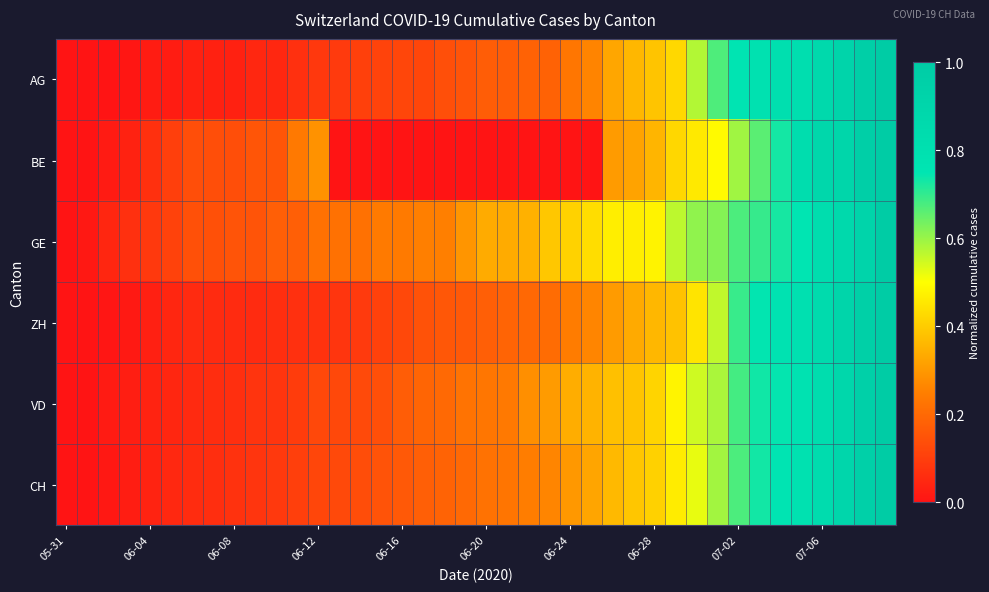

Reading left to right, what are all the values shown in this chart?

AG: 0.0	0.0	0.0	0.0	0.0	0.0	0.0	0.0	0.0	0.0	0.0	0.1	0.1	0.1	0.1	0.1	0.1	0.1	0.1	0.2	0.2	0.2	0.2	0.2	0.2	0.3	0.3	0.4	0.4	0.4	0.6	0.7	0.8	0.8	0.8	0.8	0.9	0.9	1.0	1.0
BE: 0.0	0.0	0.0	0.0	0.1	0.1	0.1	0.1	0.1	0.2	0.2	0.2	0.3	0.0	0.0	0.0	0.0	0.0	0.0	0.0	0.0	0.0	0.0	0.0	0.0	0.0	0.3	0.3	0.4	0.4	0.5	0.5	0.6	0.7	0.7	0.8	0.9	0.9	1.0	1.0
GE: 0.0	0.0	0.0	0.1	0.1	0.1	0.1	0.1	0.2	0.2	0.2	0.2	0.2	0.2	0.2	0.2	0.2	0.2	0.2	0.3	0.3	0.3	0.3	0.4	0.4	0.4	0.5	0.5	0.5	0.6	0.6	0.6	0.7	0.7	0.7	0.8	0.8	0.9	0.9	1.0
ZH: 0.0	0.0	0.0	0.0	0.0	0.0	0.1	0.1	0.1	0.1	0.1	0.1	0.1	0.1	0.1	0.1	0.1	0.1	0.2	0.2	0.2	0.2	0.2	0.2	0.2	0.3	0.3	0.3	0.4	0.4	0.4	0.6	0.7	0.7	0.8	0.8	0.8	0.9	1.0	1.0
VD: 0.0	0.0	0.0	0.0	0.0	0.0	0.1	0.1	0.1	0.1	0.1	0.1	0.1	0.1	0.1	0.1	0.2	0.2	0.2	0.2	0.2	0.2	0.3	0.3	0.3	0.4	0.4	0.4	0.4	0.5	0.5	0.6	0.7	0.7	0.7	0.8	0.8	0.9	1.0	1.0
CH: 0.0	0.0	0.0	0.0	0.0	0.0	0.1	0.1	0.1	0.1	0.1	0.1	0.1	0.1	0.1	0.1	0.2	0.2	0.2	0.2	0.2	0.2	0.2	0.3	0.3	0.3	0.4	0.4	0.4	0.5	0.5	0.6	0.7	0.7	0.8	0.8	0.8	0.9	0.9	1.0